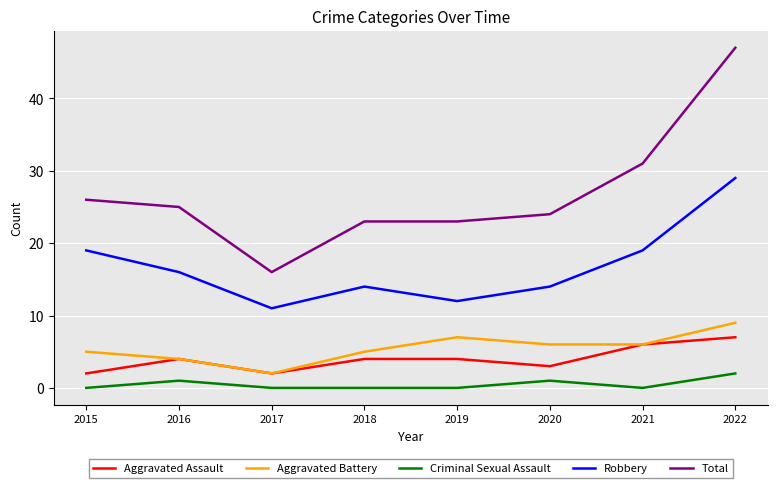

True or false: Total and Aggravated Battery intersect in this chart.

False